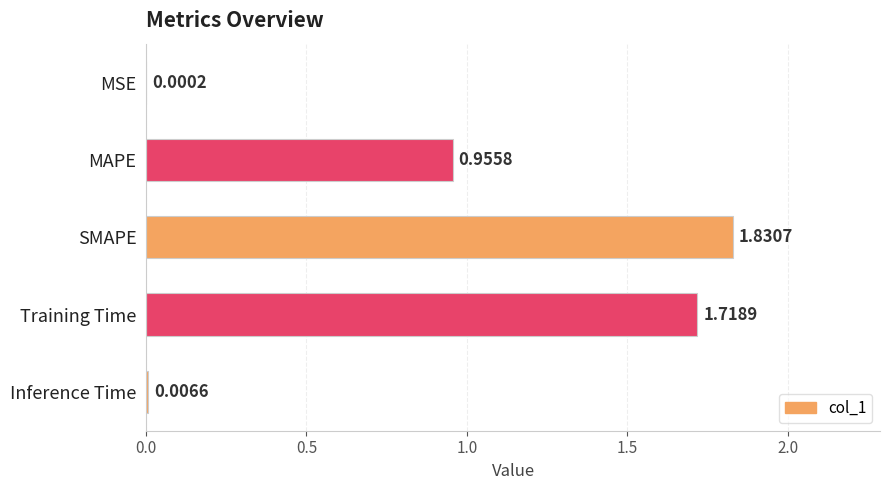

At which label is the value closest to 0?

MSE